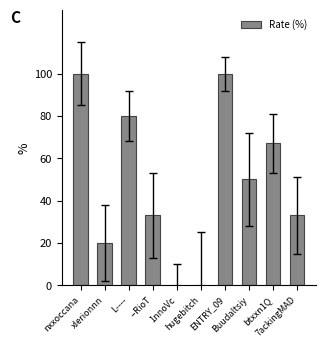

What is the change in value from nxxoccana to hugebitch?

-100